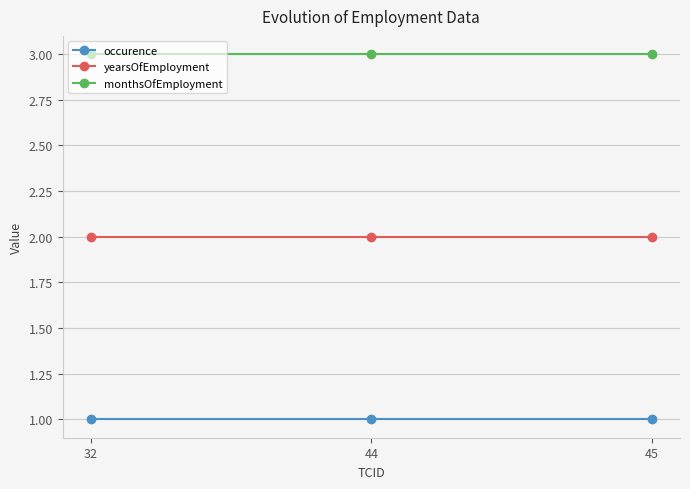

Rank the series by their maximum value, from lowest to highest.

occurence, yearsOfEmployment, monthsOfEmployment